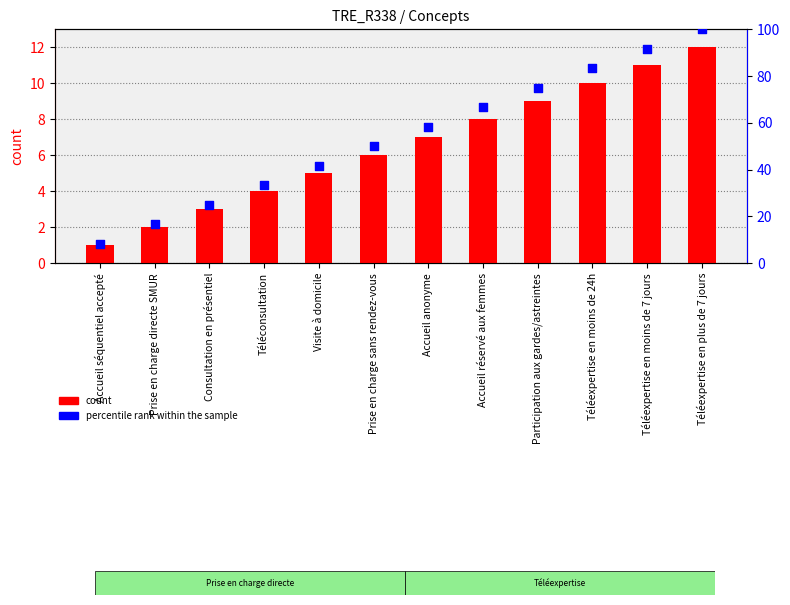

Which series has the largest total across all categories?

percentile rank within the sample